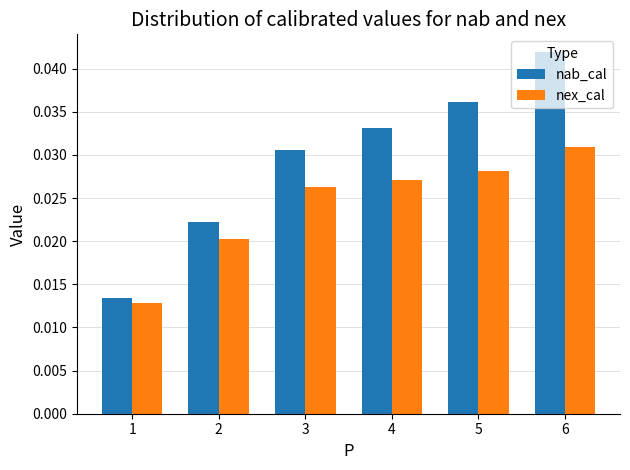

Which series has the widest spread of values?

nab_cal